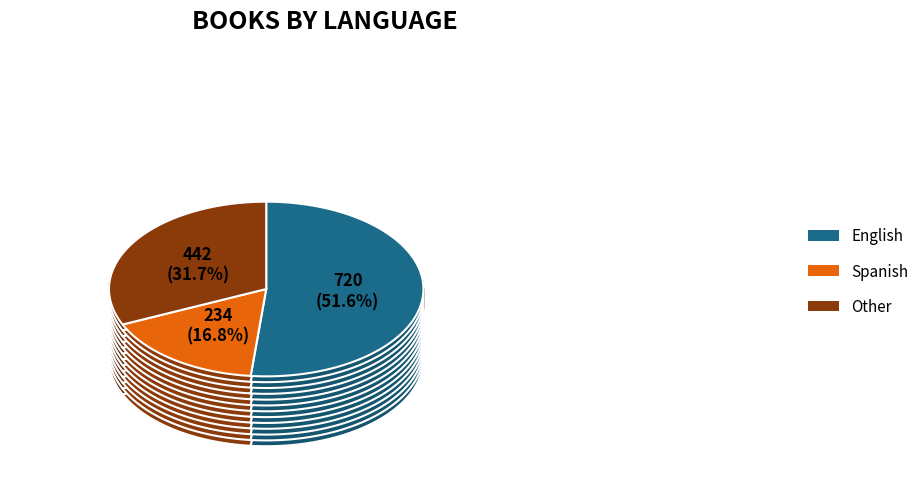

What is the change in value from English to Spanish?

-486